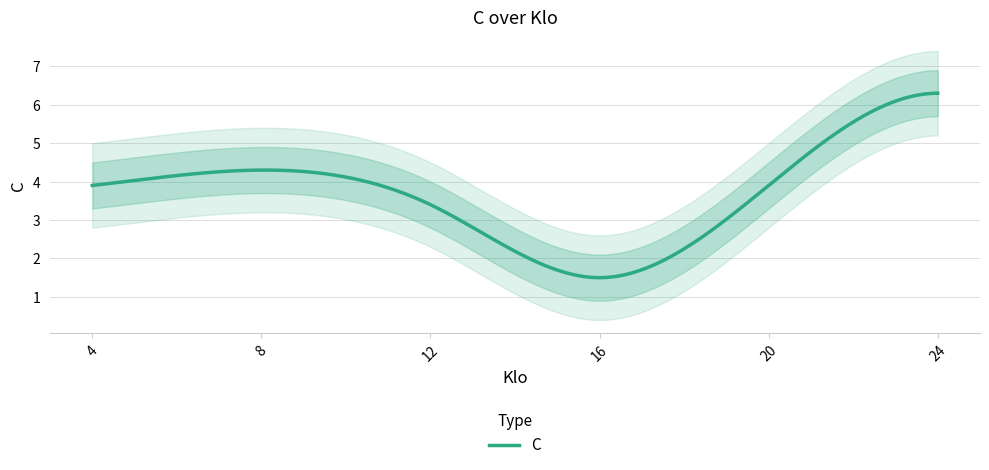

Which label corresponds to the largest value in the chart?

24